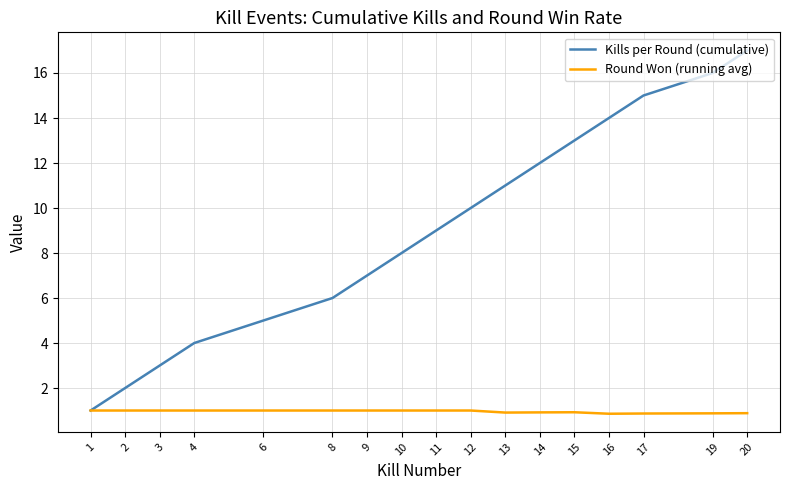

What is the difference between the highest and lowest values at 10?

7.0